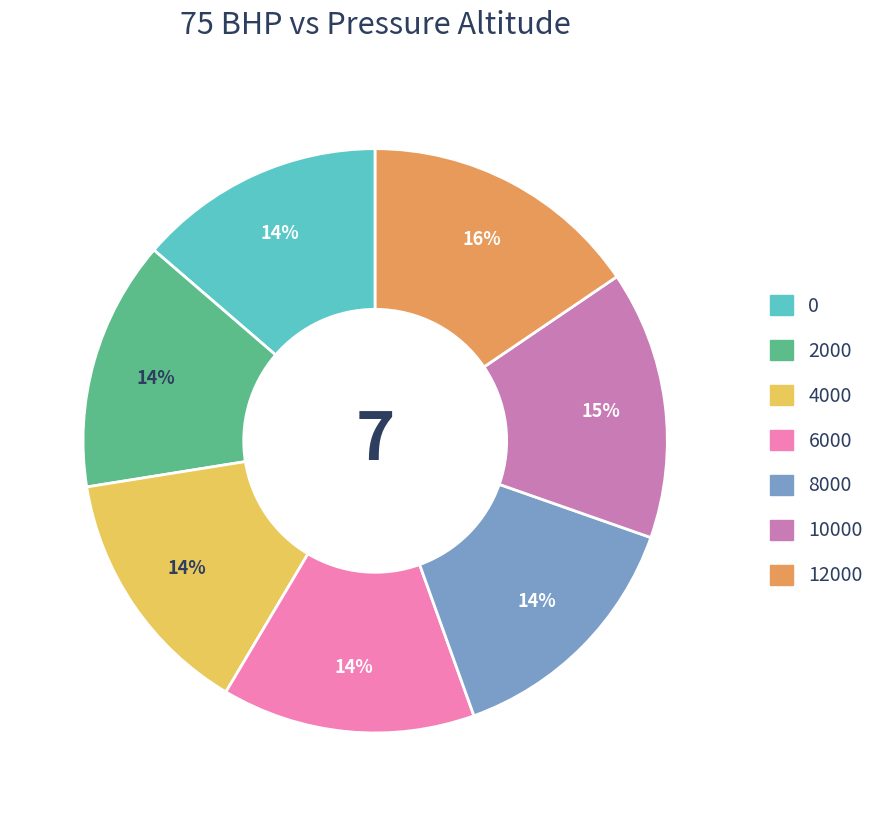

What is the largest slice in the pie chart?

12000